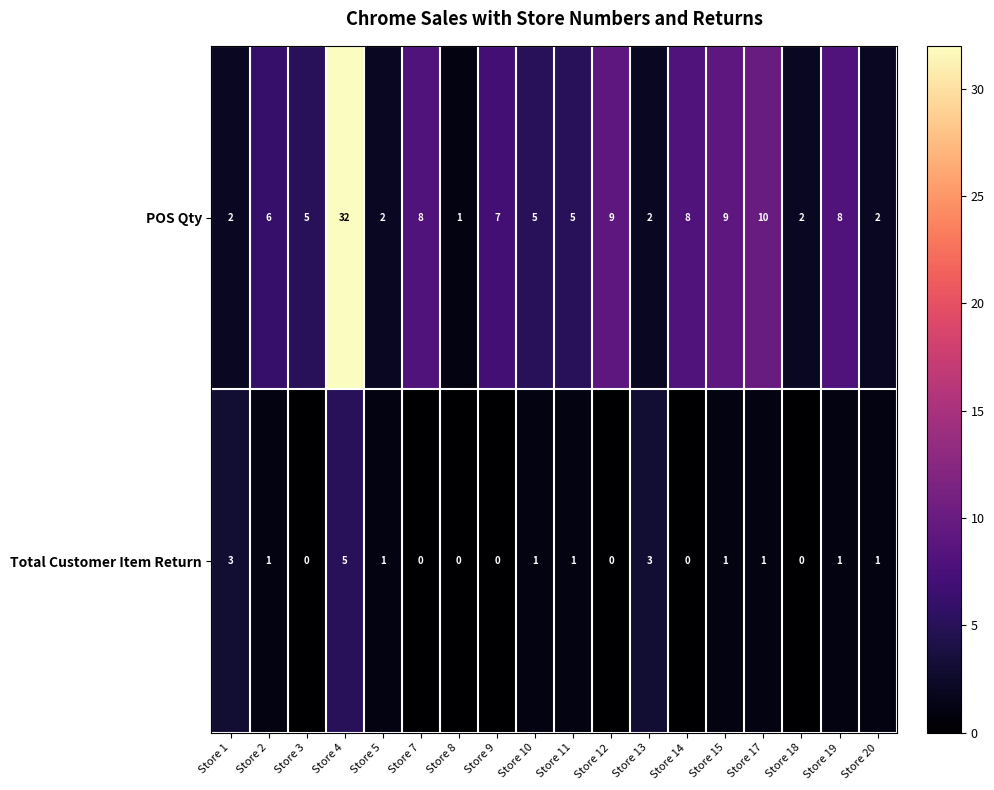

What is the highest value of the POS Qty series?

32